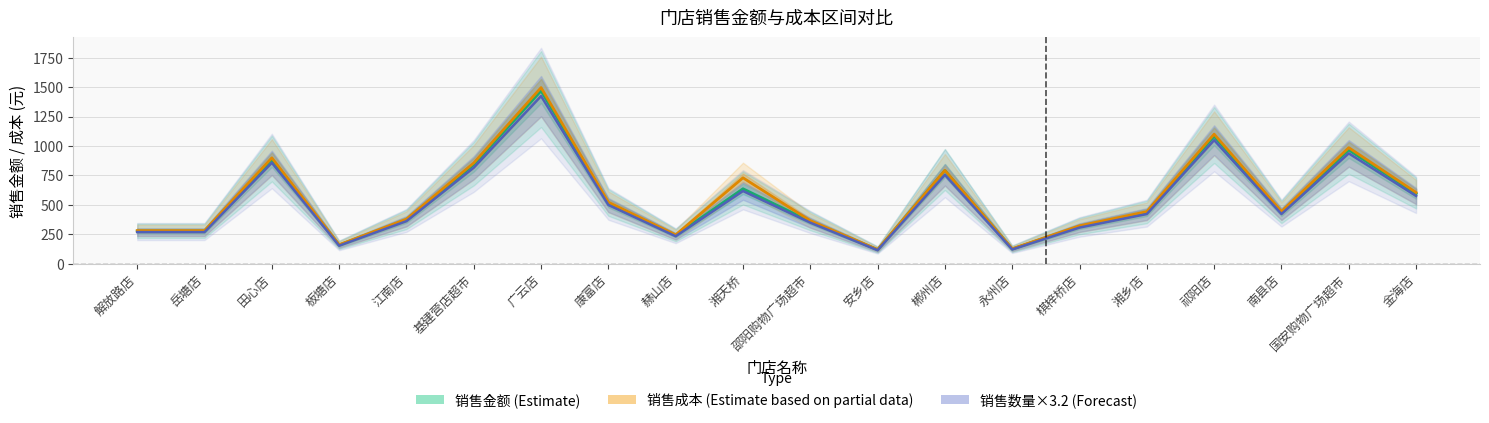

Is it true that 销售数量 (Forecast) equals 73.4 at 板塘店?

False